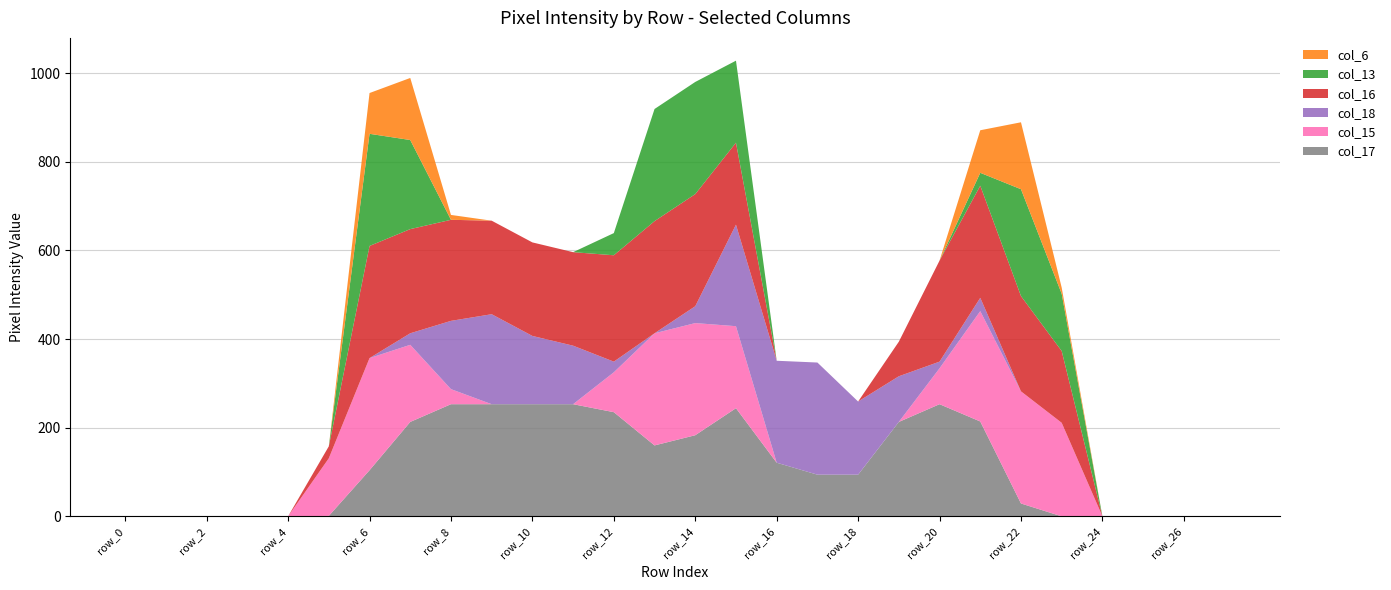

Reading right to left, list all the values displayed in this chart.

col_17: 0	0	0	0	0	29	214	253	213	94	94	121	244	183	160	235	253	253	253	253	213	104	1	0	0	0	0	0
col_15: 0	0	0	0	211	253	249	81	0	0	0	0	185	253	253	90	0	0	0	34	174	253	130	0	0	0	0	0
col_18: 0	0	0	0	0	0	30	15	103	165	253	230	229	38	0	24	132	154	203	154	26	0	0	0	0	0	0	0
col_16: 0	0	0	0	162	215	253	228	78	0	0	0	185	253	253	240	211	211	211	228	235	253	27	0	0	0	0	0
col_13: 0	0	0	0	129	241	29	0	0	0	0	0	185	253	253	50	0	0	0	0	201	253	0	0	0	0	0	0
col_6: 0	0	0	0	14	151	96	0	0	0	0	0	0	0	0	0	0	0	0	11	140	92	0	0	0	0	0	0